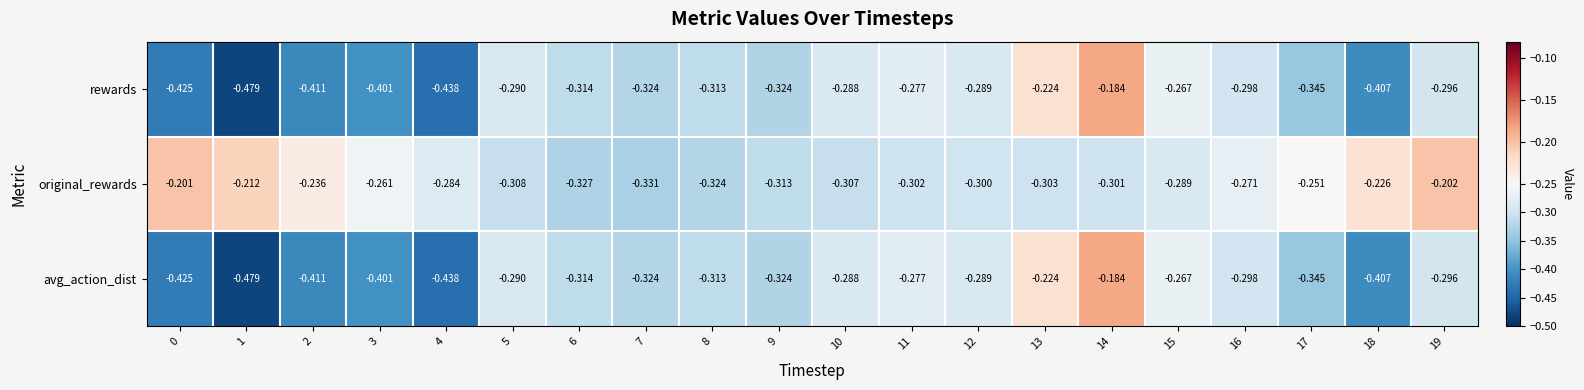

Between 11 and 15, which series saw the biggest shift?

original_rewards